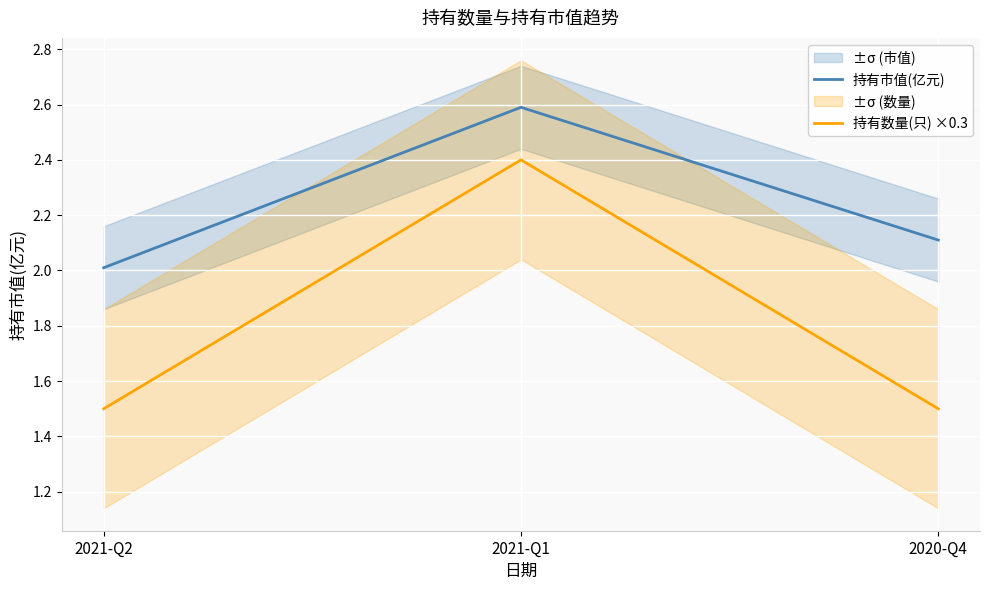

How many lines are shown in the chart?

2